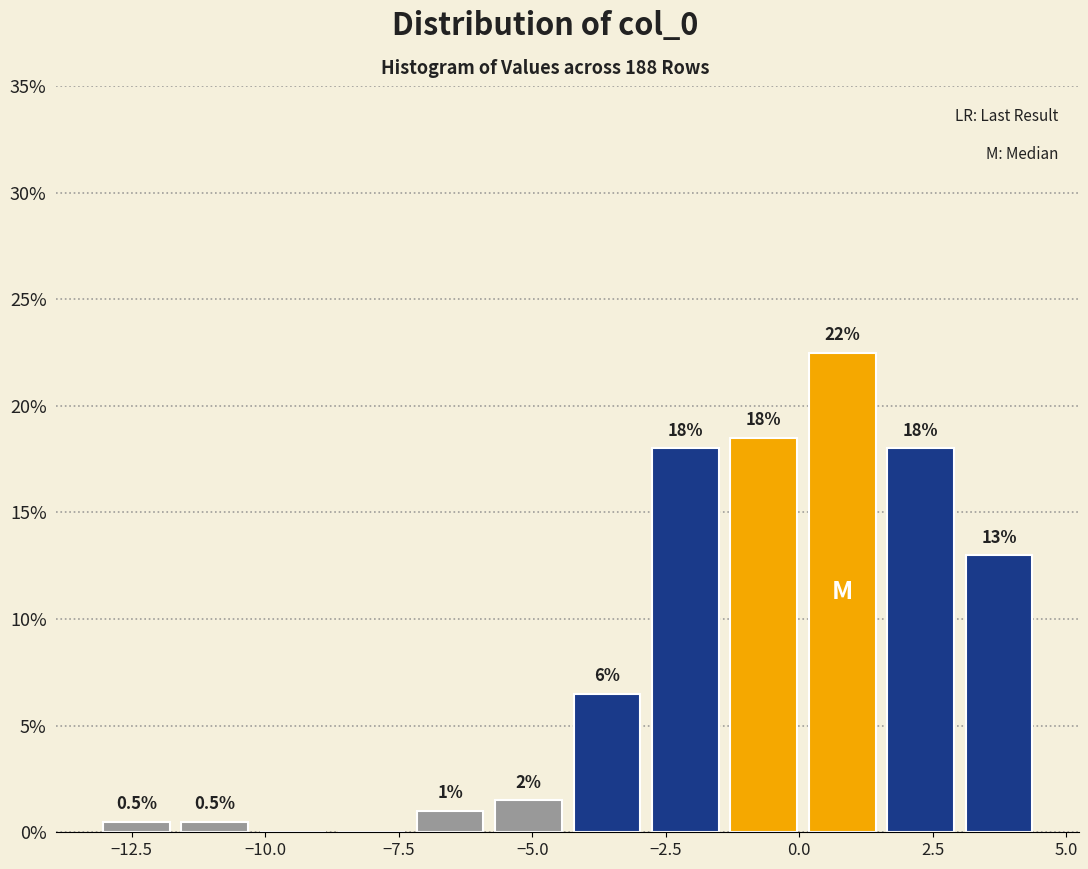

Read against the x-axis, roughly where is the centre of the tallest bar?

1.0